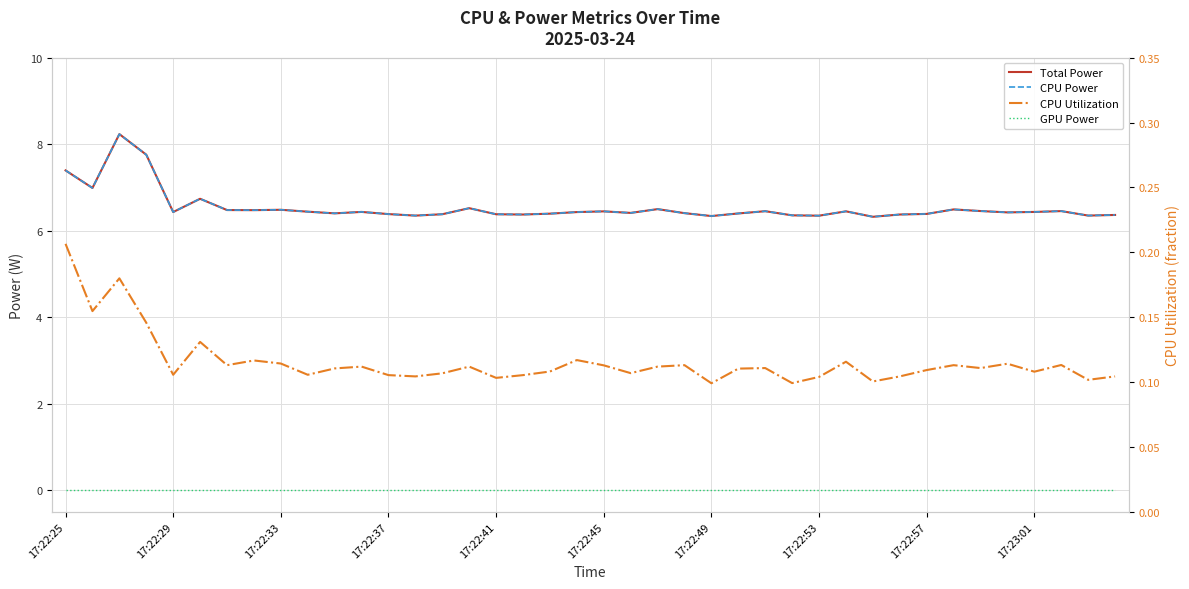

What value does the CPU Power series have at 14?

6.4